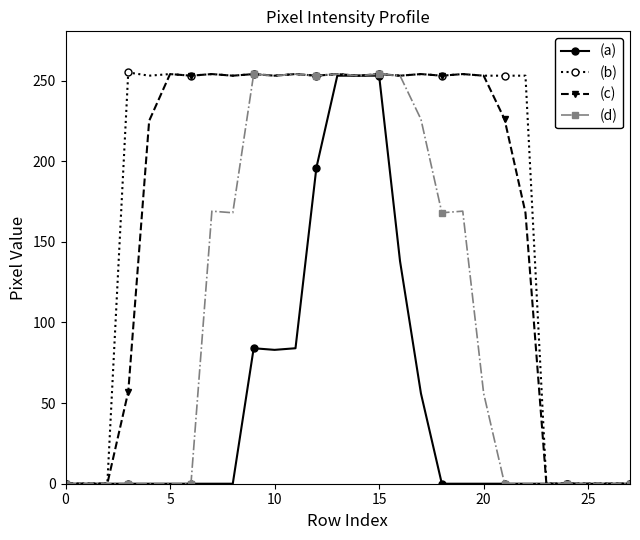

What is the greatest value displayed?

255